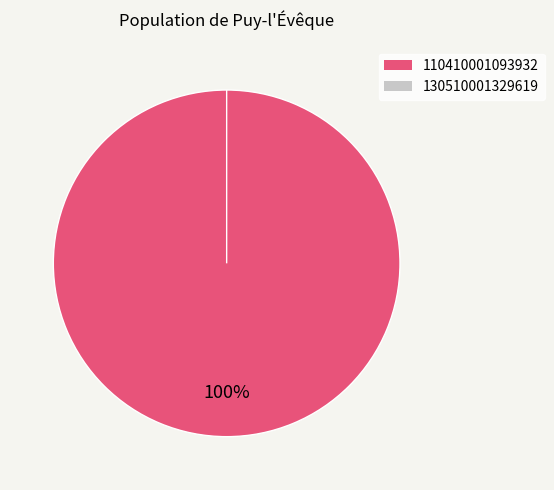

Does any single category account for the majority?

Yes